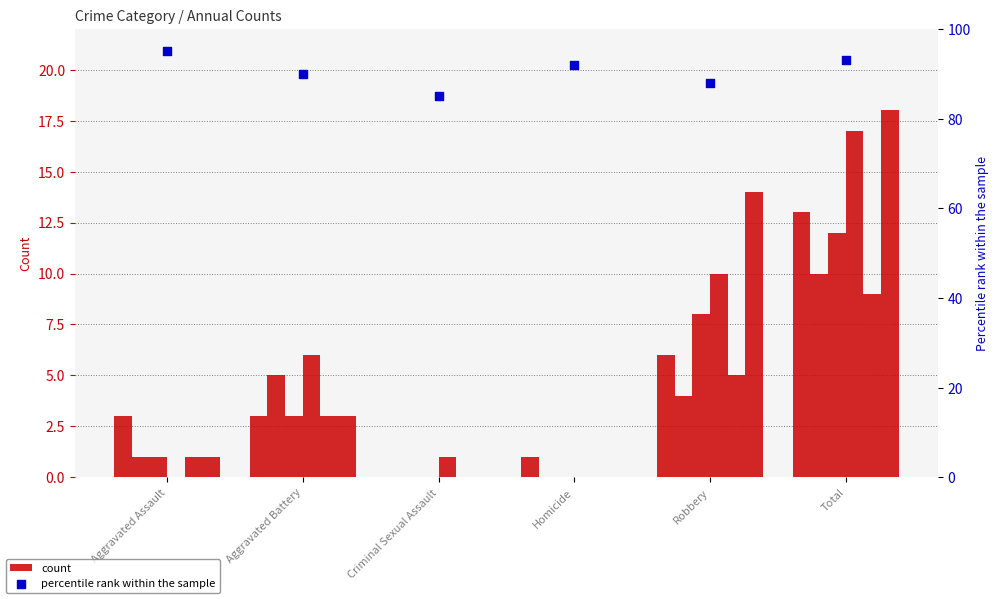

What is the change in value from Aggravated Battery to Robbery?

-2